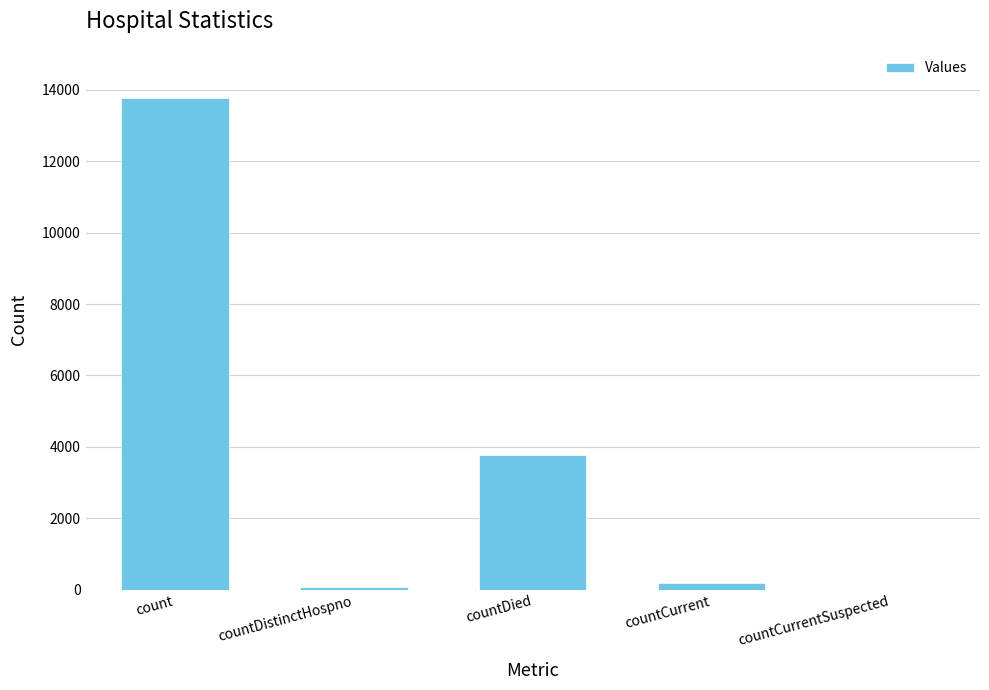

What is the change in value from count to countDied?

-10007